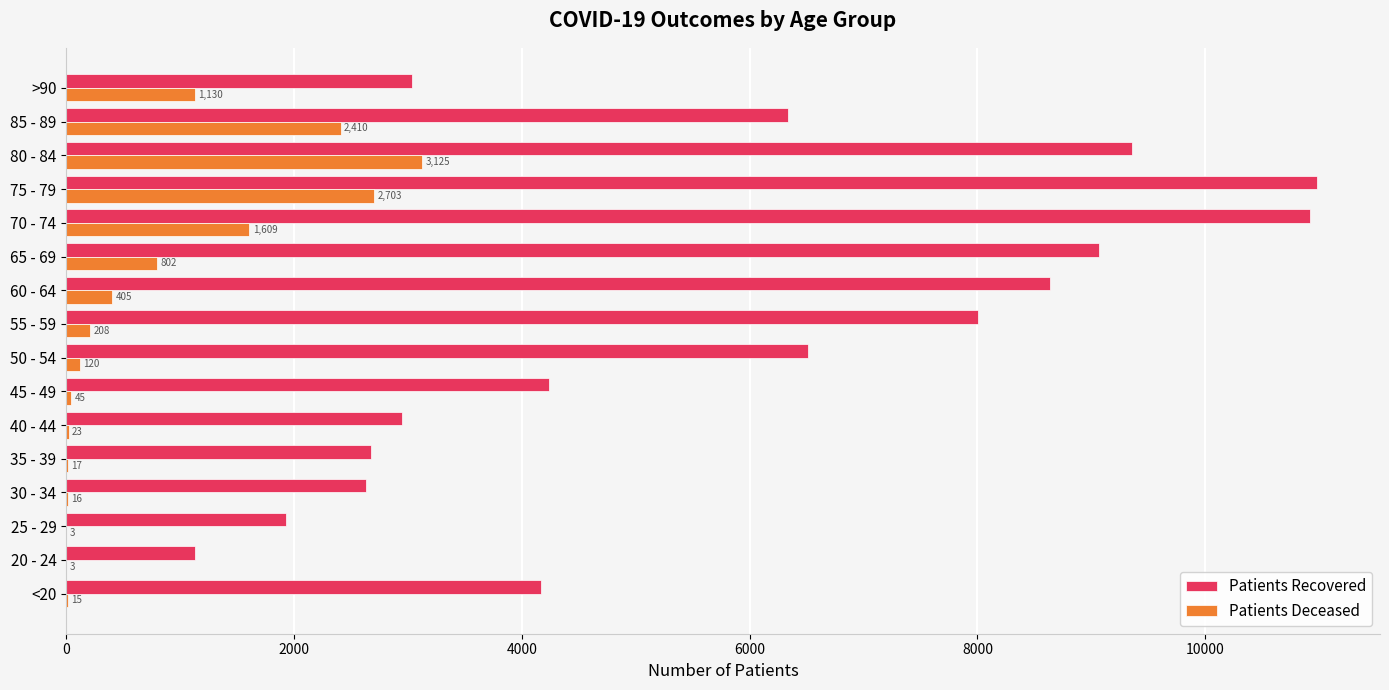

Which label corresponds to the largest value in the chart?

75 - 79